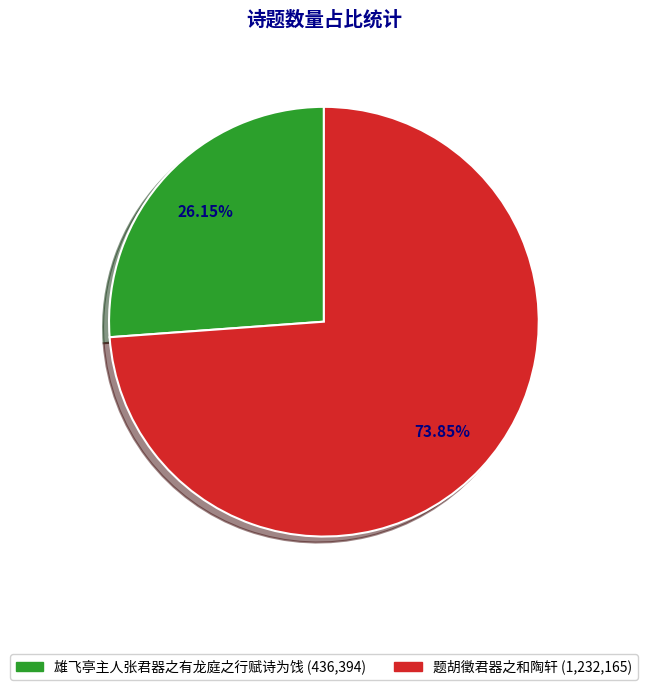

Does any single category account for the majority?

Yes